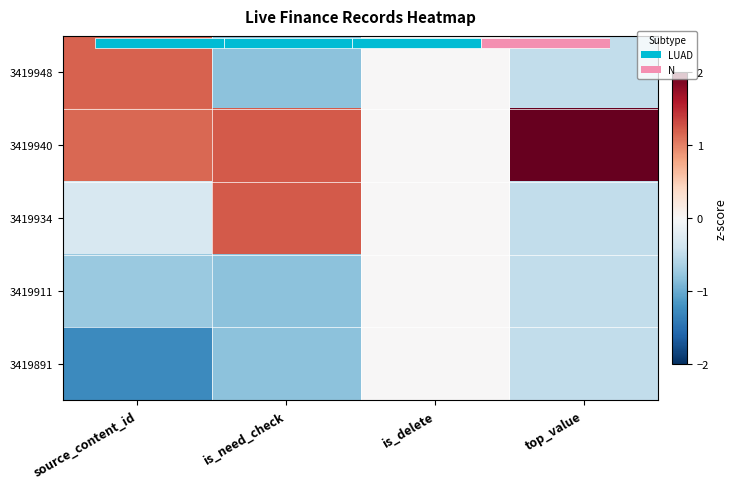

At is_need_check, list the series in order from smallest to largest.

3419948, 3419911, 3419891, 3419940, 3419934